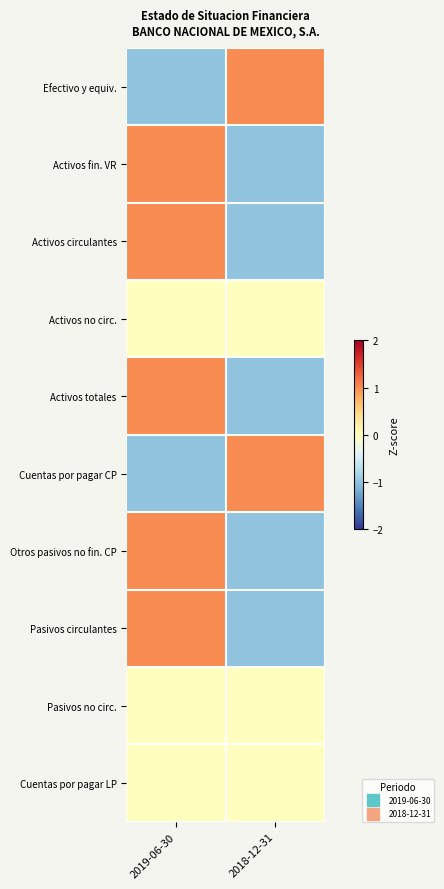

What is the smallest value displayed?

-1